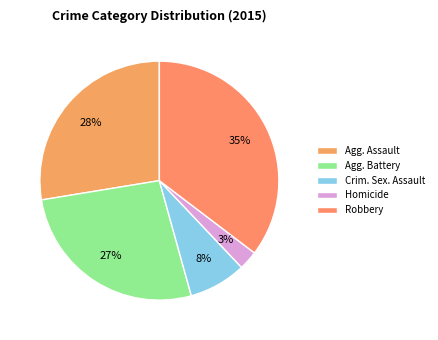

How many slices are in this pie chart?

5